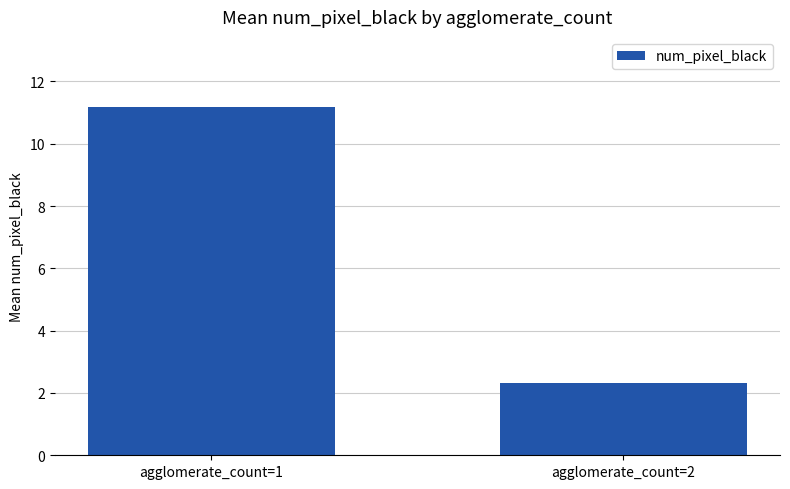

Reading right to left, extract all data points from this chart.

2.3	11.2